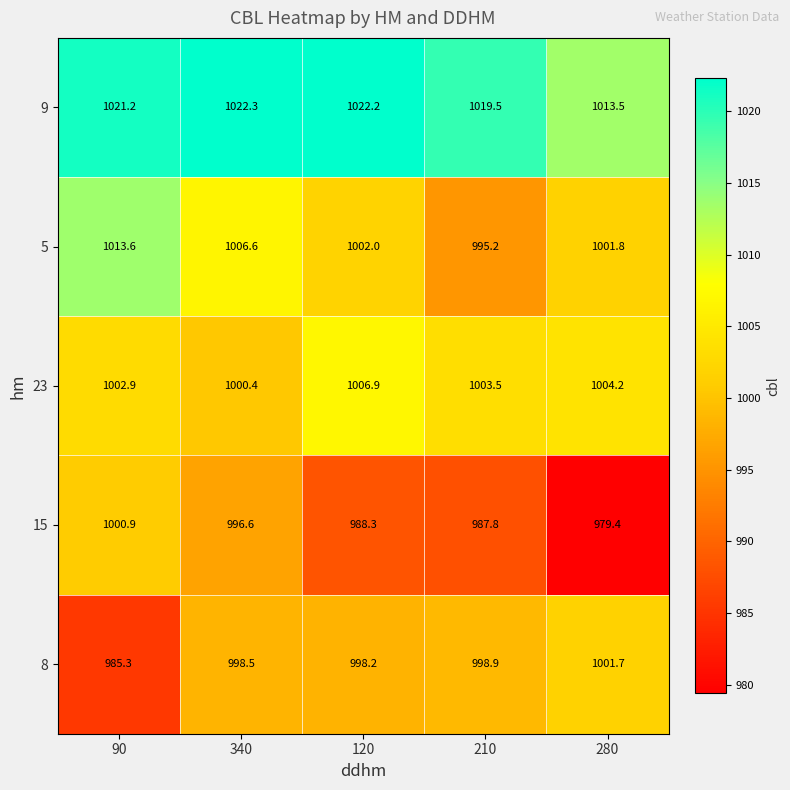

At 90, list the series in order from largest to smallest.

9, 5, 23, 15, 8